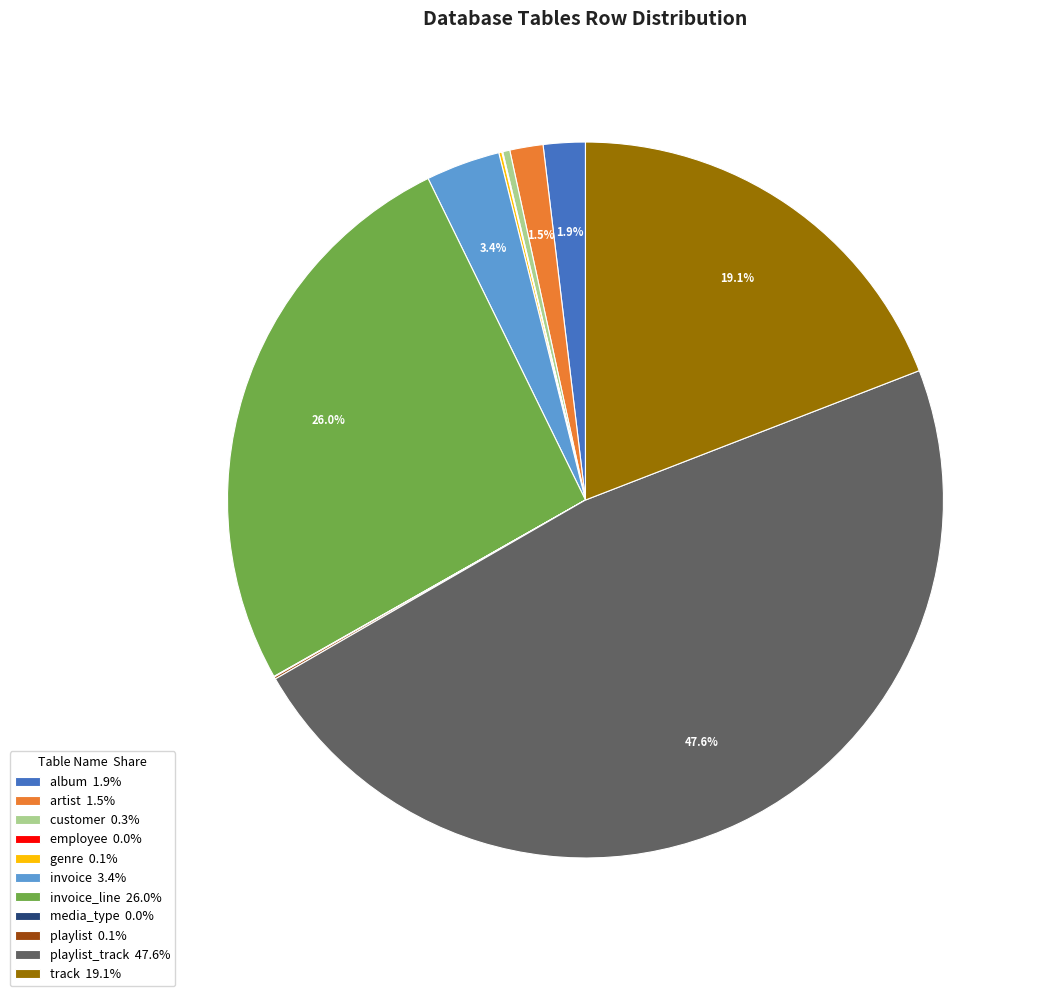

Does artist 1.5% represent more than half of the total?

No